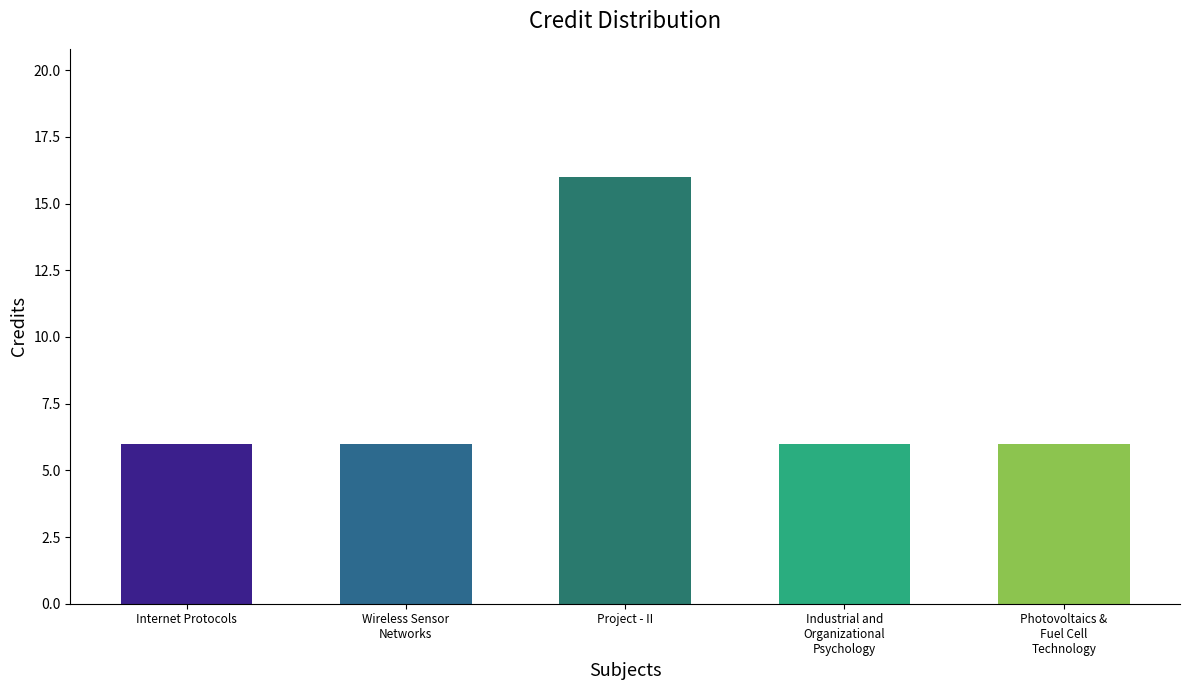

Are the bars horizontal?

No